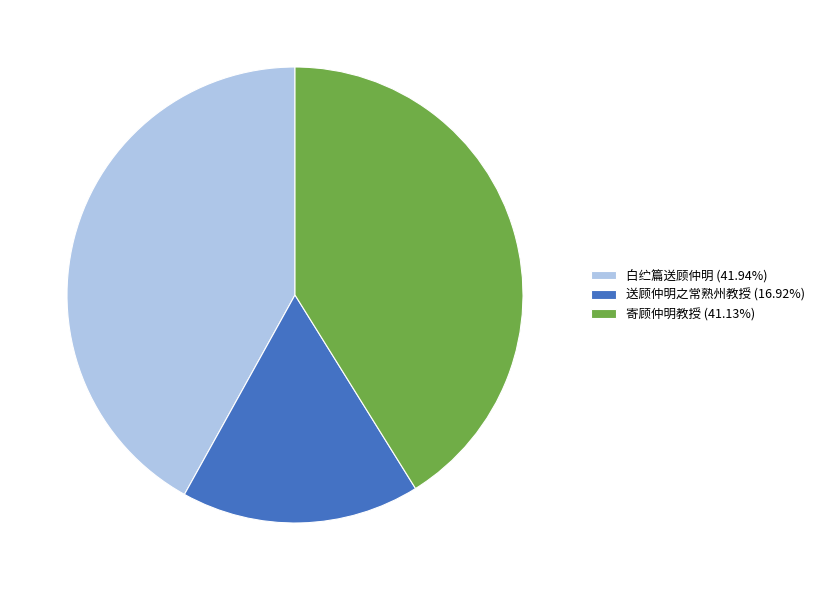

Which has a higher value, 寄顾仲明教授 or 送顾仲明之常熟州教授?

寄顾仲明教授